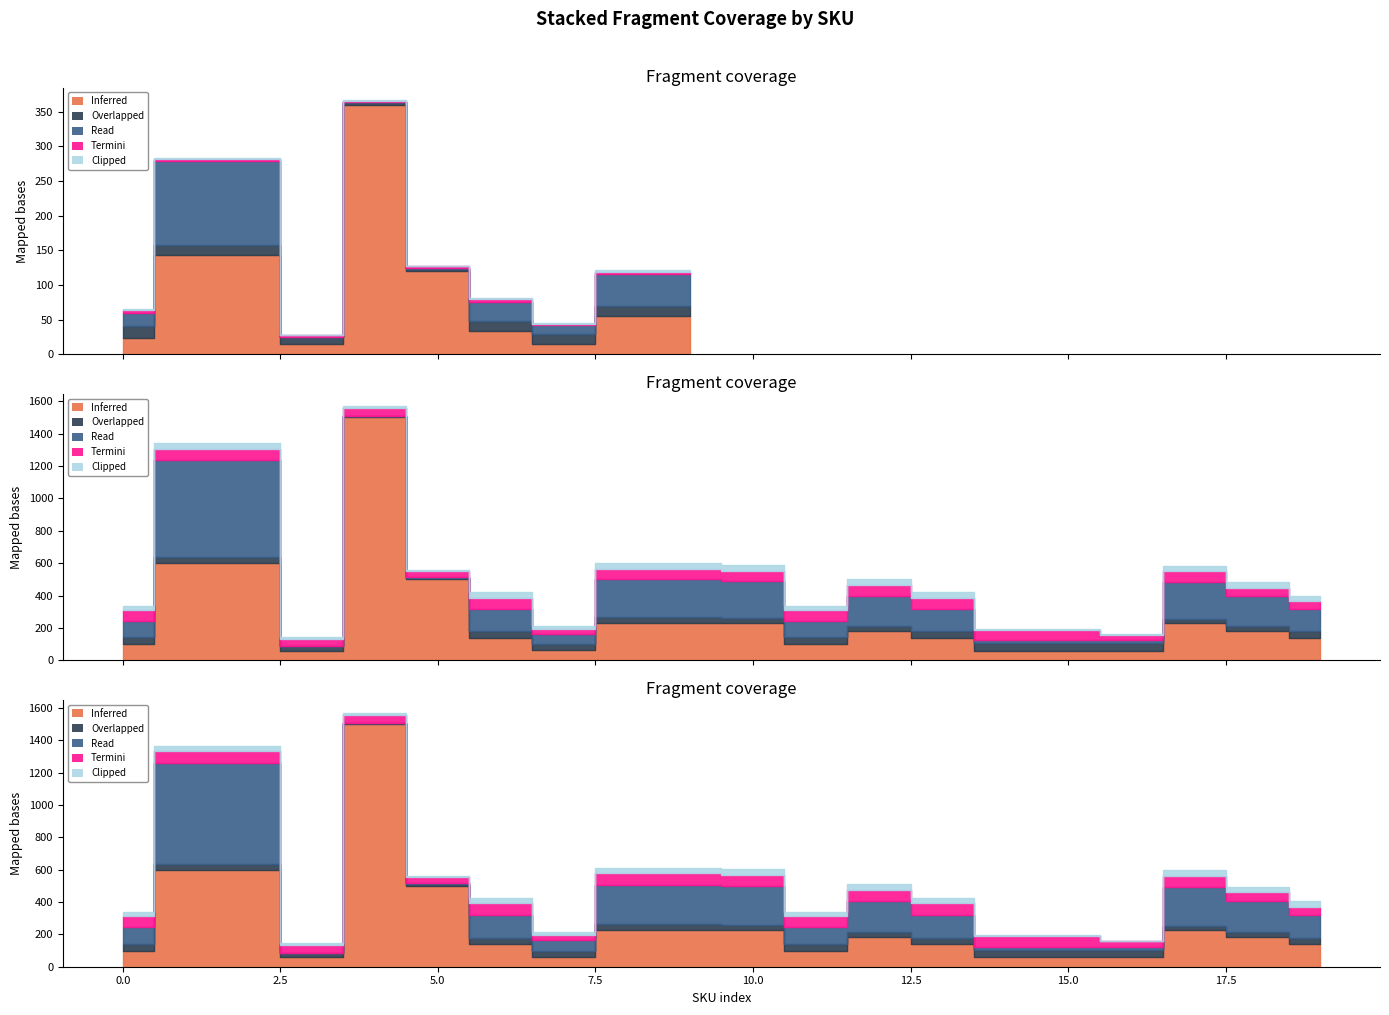

What is the difference between the second highest and minimum values in the Termini series?

34